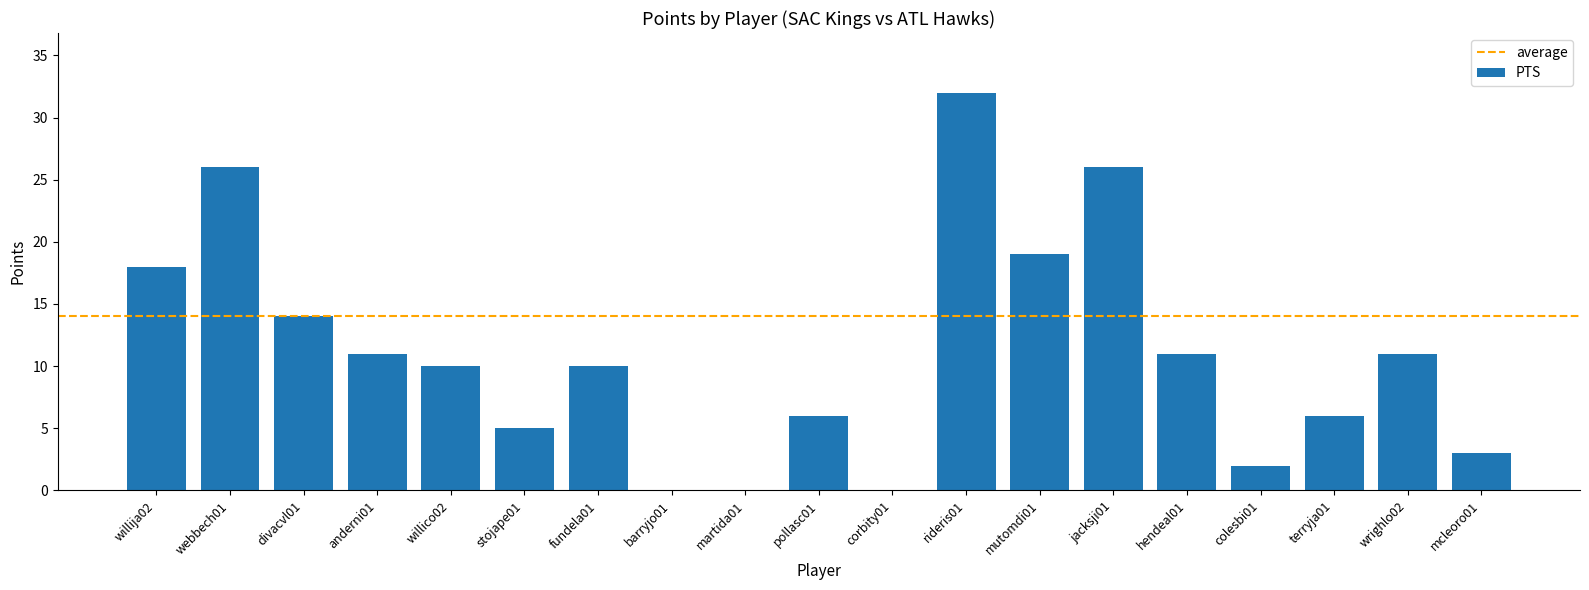

What is the ratio of the value at pollasc01 to the value at wrighlo02?

0.5